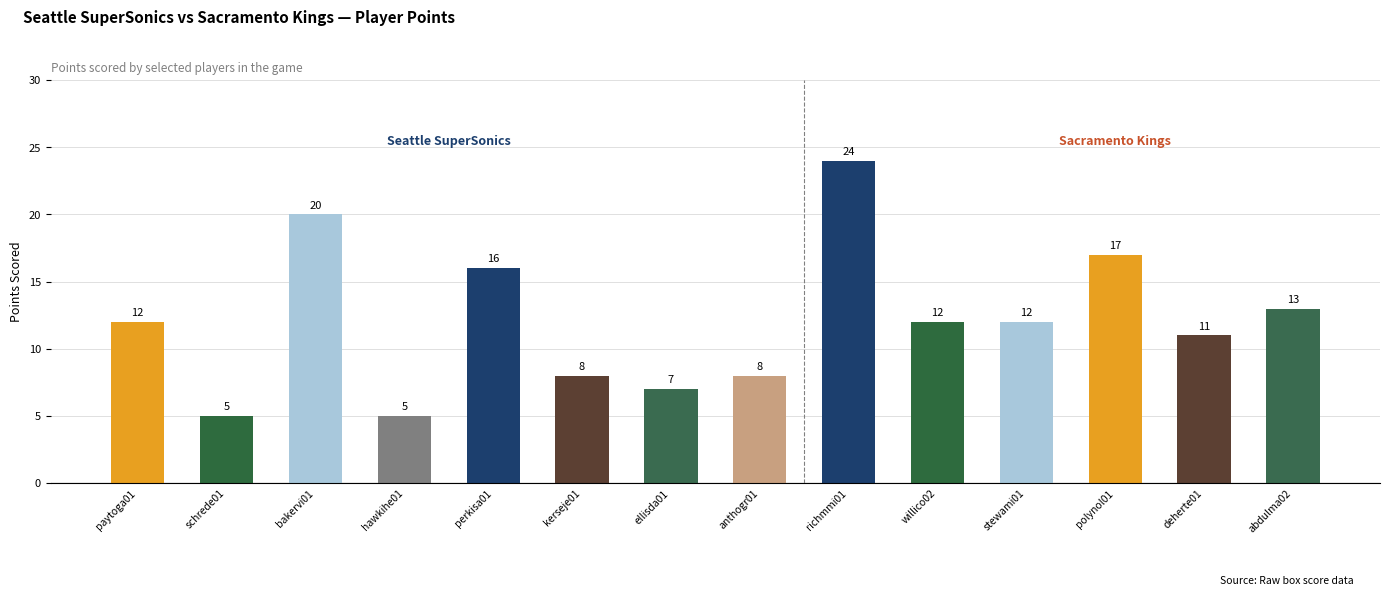

At which category does the chart reach its peak across all series?

richmmi01